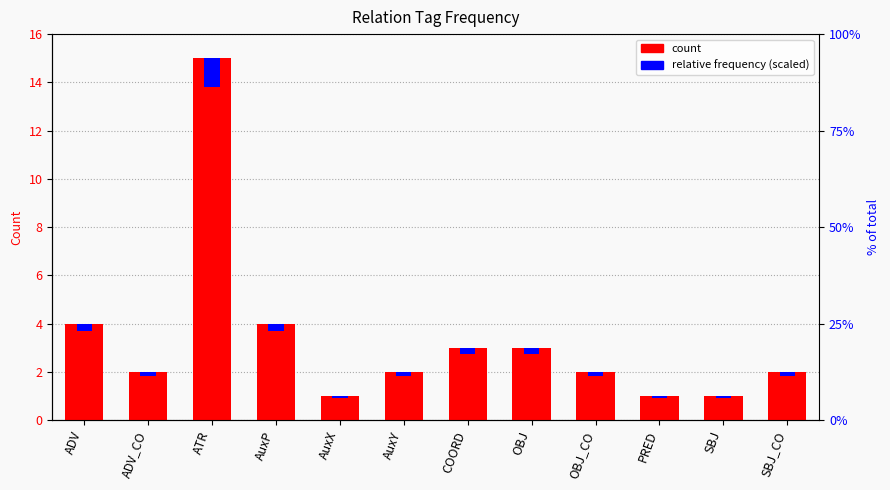

Which series has the widest spread of values?

count